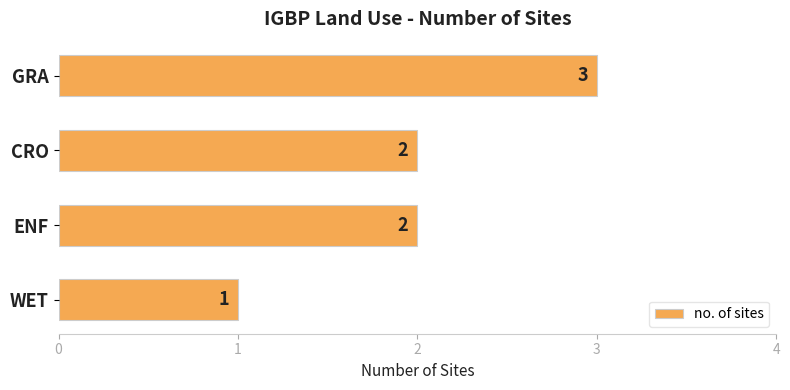

What is the sum of all values?

8